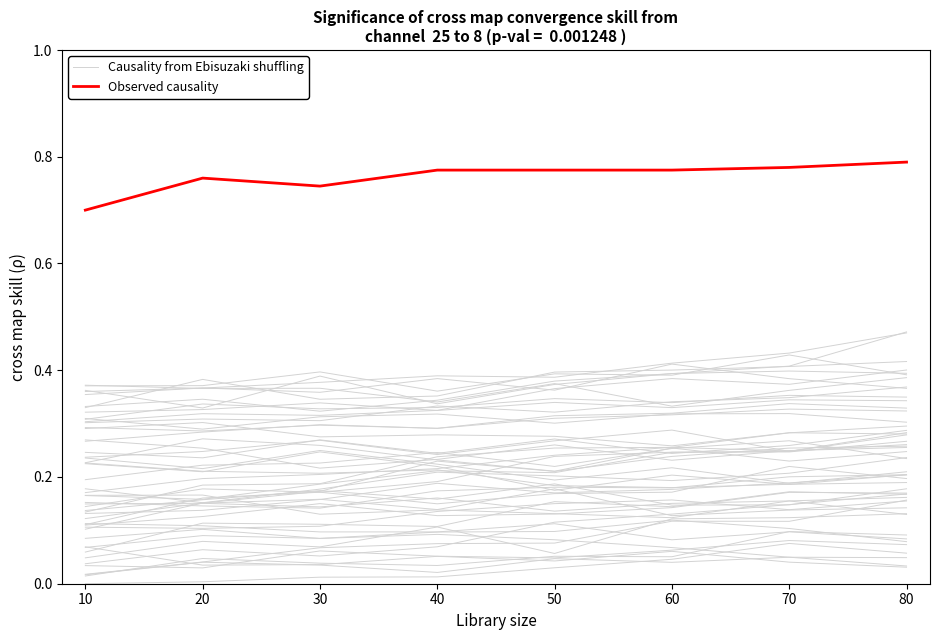

Reading right to left, transcribe all the data shown in this chart.

Causality from Ebisuzaki shuffling: 80=0.3	70=0.2	60=0.2	50=0.2	40=0.2	30=0.2	20=0.2	10=0.1
Observed causality: 80=0.8	70=0.8	60=0.8	50=0.8	40=0.8	30=0.7	20=0.8	10=0.7